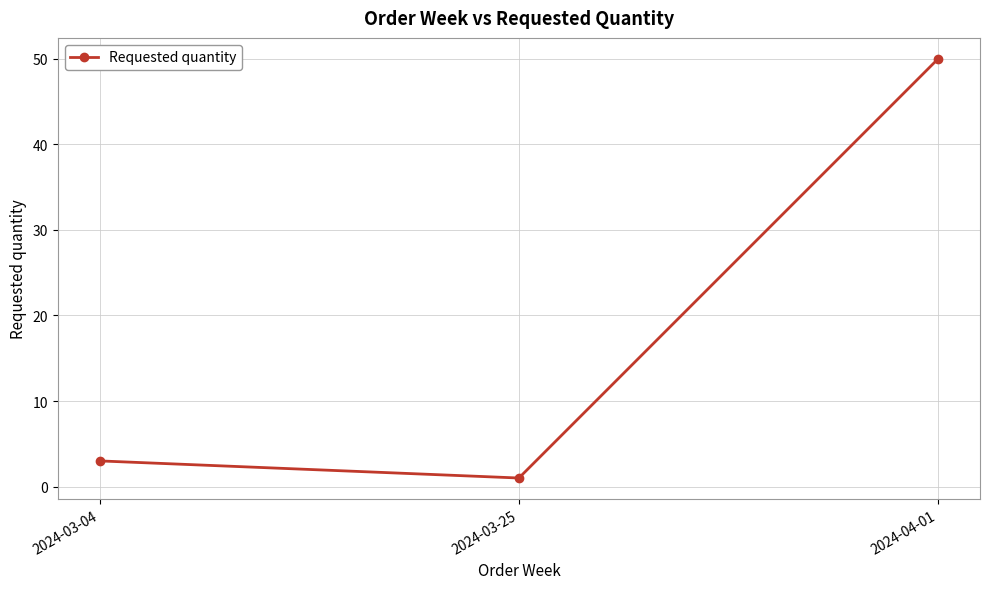

What is the label of the 1st point from the left?

2024-03-04